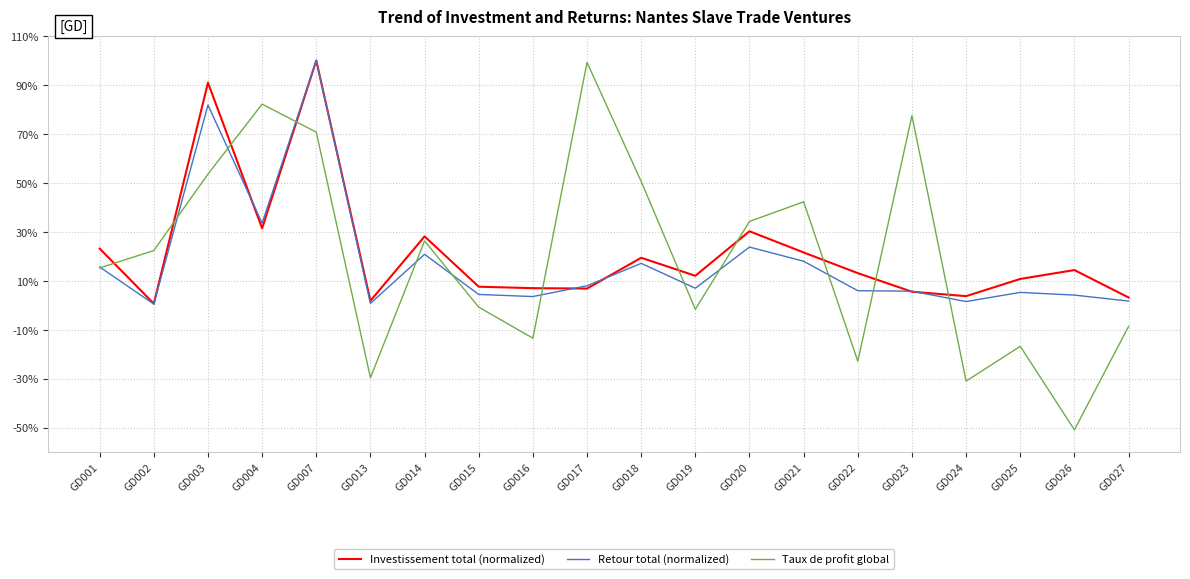

At which category does Investissement total (normalized) reach its first local valley?

GD002